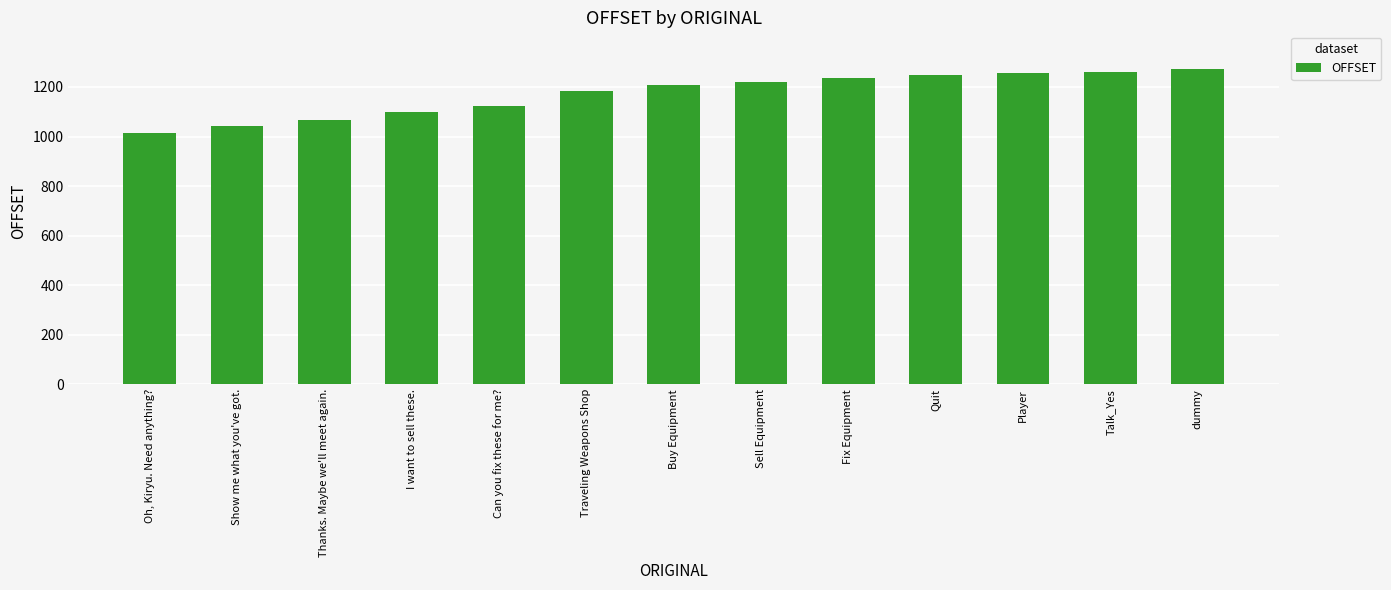

What value does the data have at Thanks. Maybe we'll meet again.?

1068